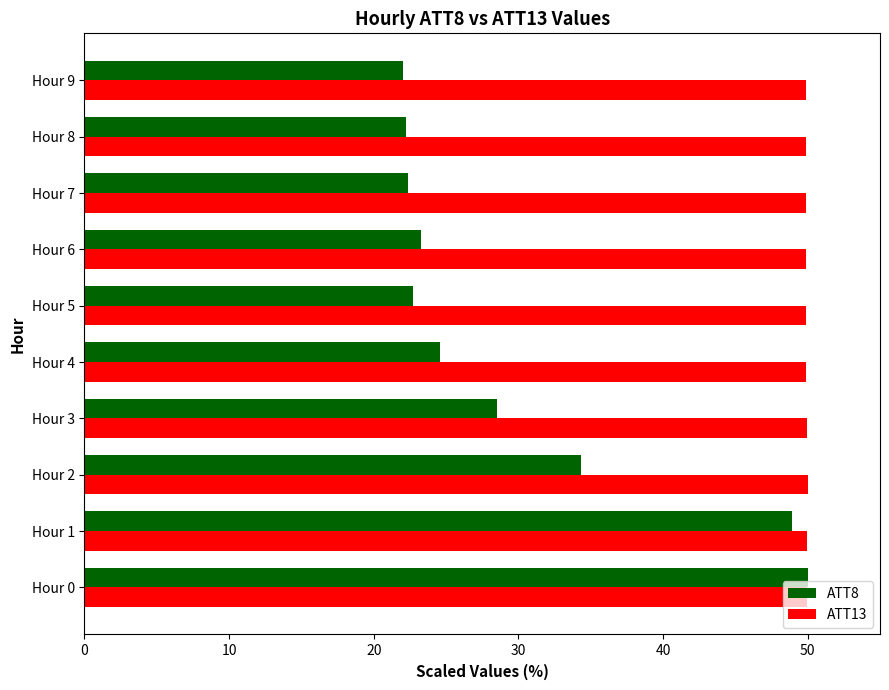

Which series has the largest total across all categories?

ATT13